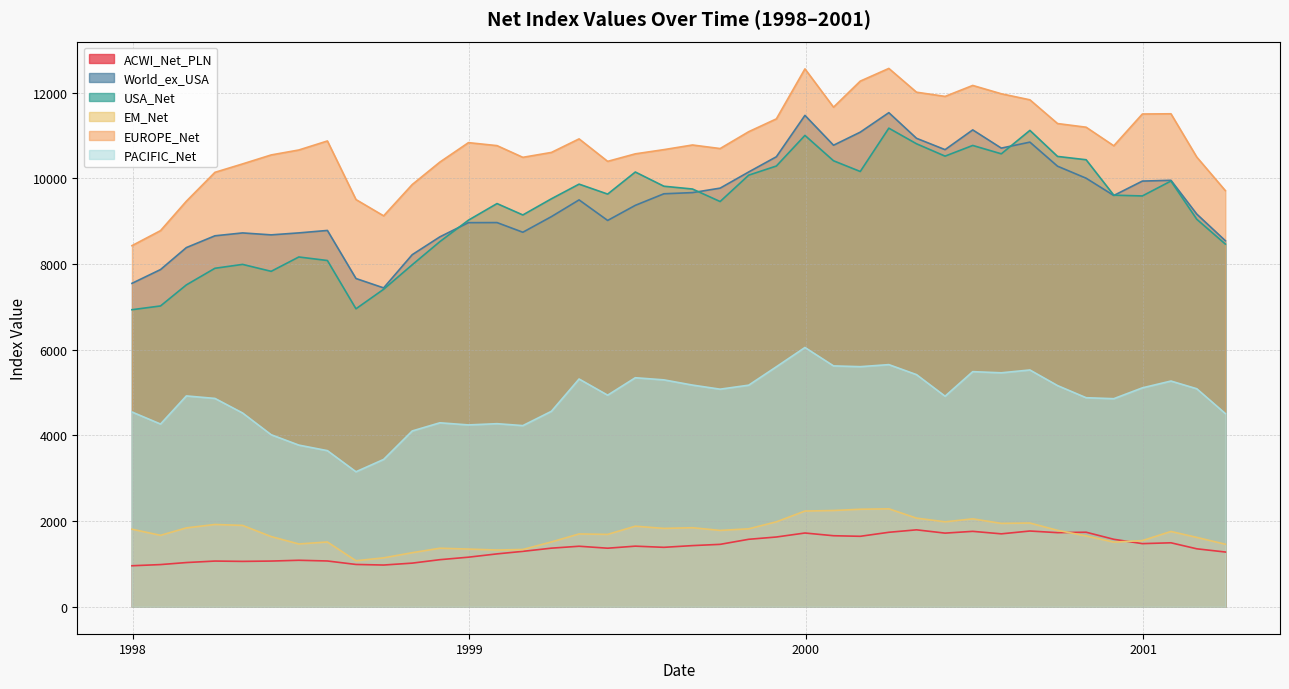

What value does the EUROPE_Net series have at 1?

10659.5